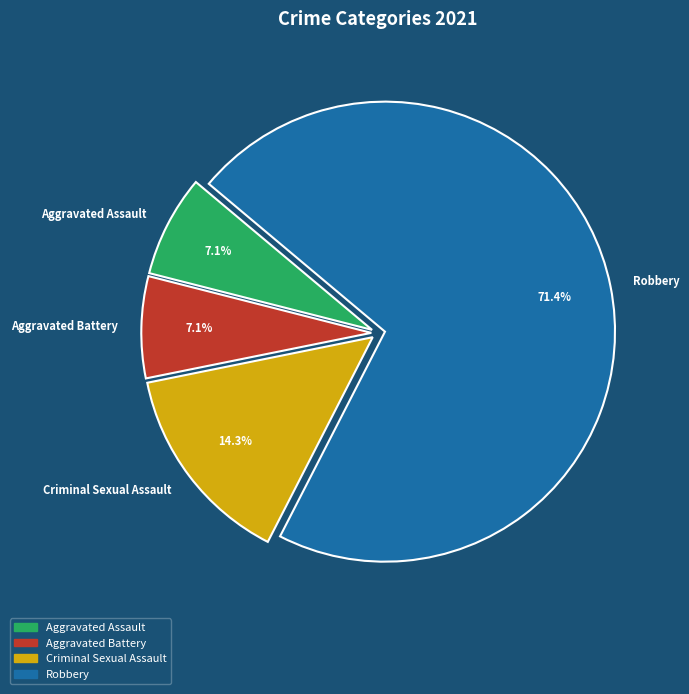

Is the sum of Aggravated Battery and Robbery greater than half?

Yes